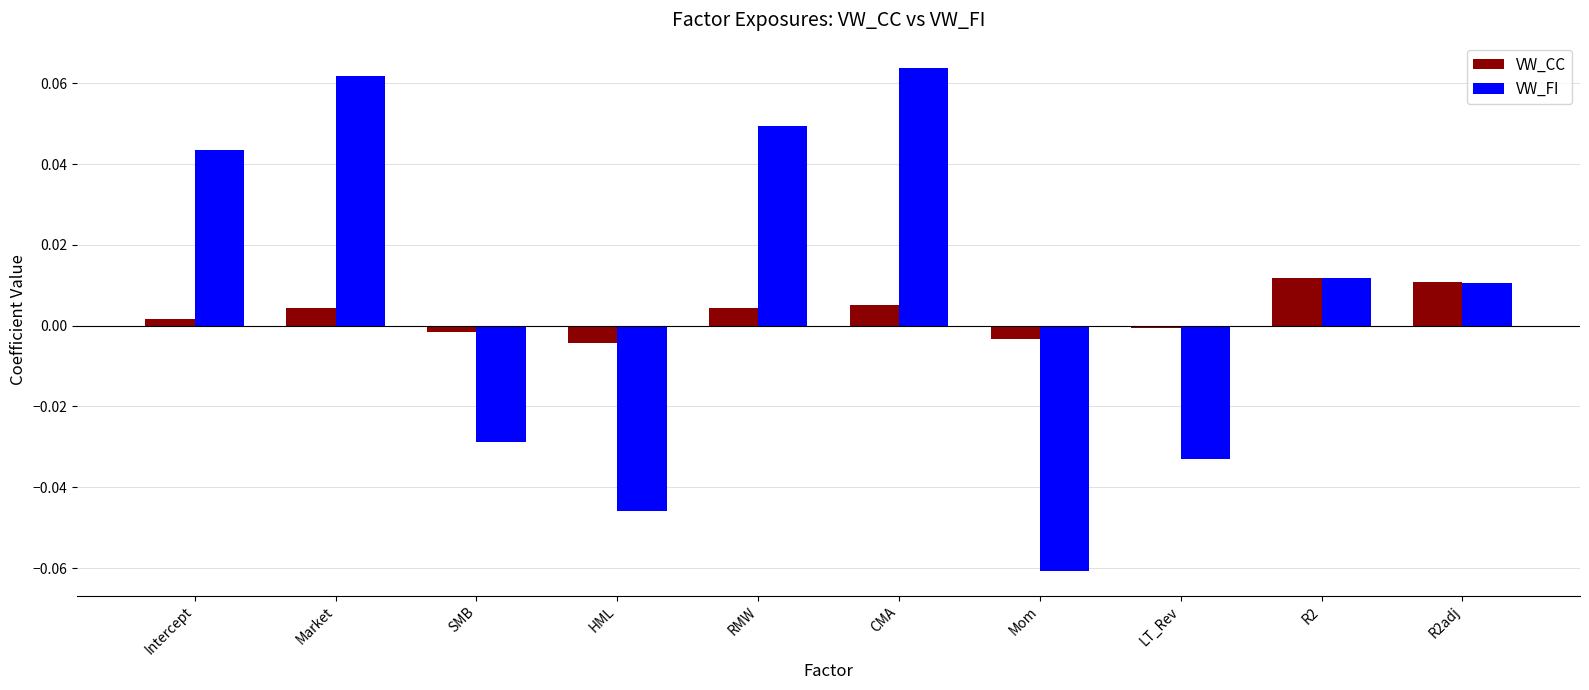

Which series changed the most between Mom and LT_Rev?

VW_FI